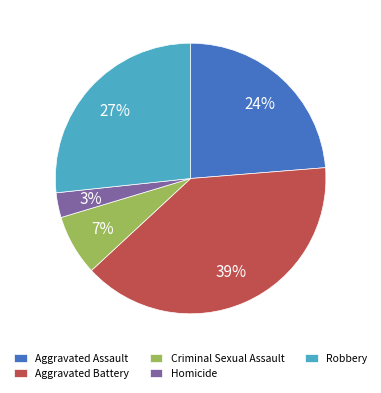

Does any single category account for the majority?

No